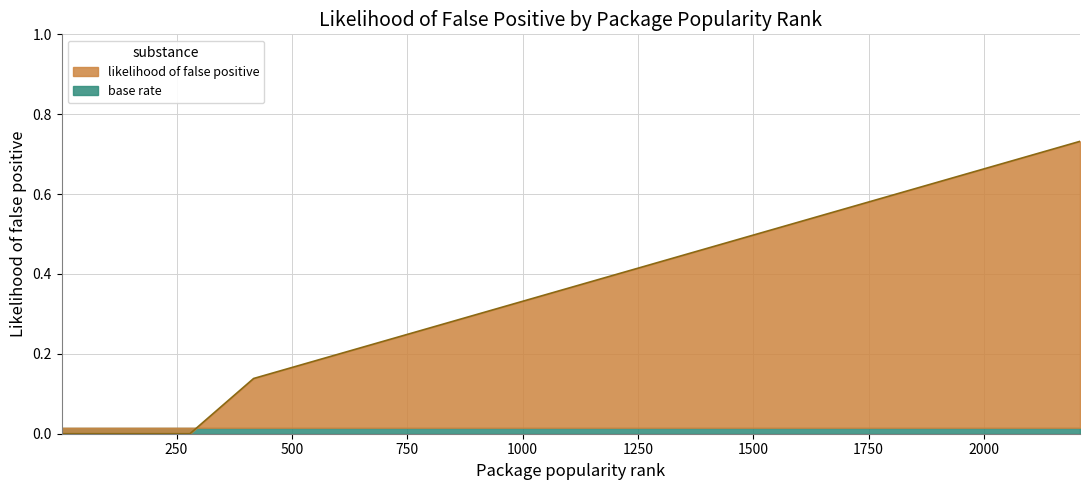

Reading right to left, extract all data points from this chart.

2208=0.7	1859=0.6	1817=0.6	1798=0.6	1553=0.5	1133=0.4	1124=0.4	985=0.3	942=0.3	566=0.2	565=0.2	564=0.2	417=0.1	279=0.0	267=0.0	51=0.0	27=0.0	18=0.0	13=0.0	9=0.0	8=0.0	1=0.0